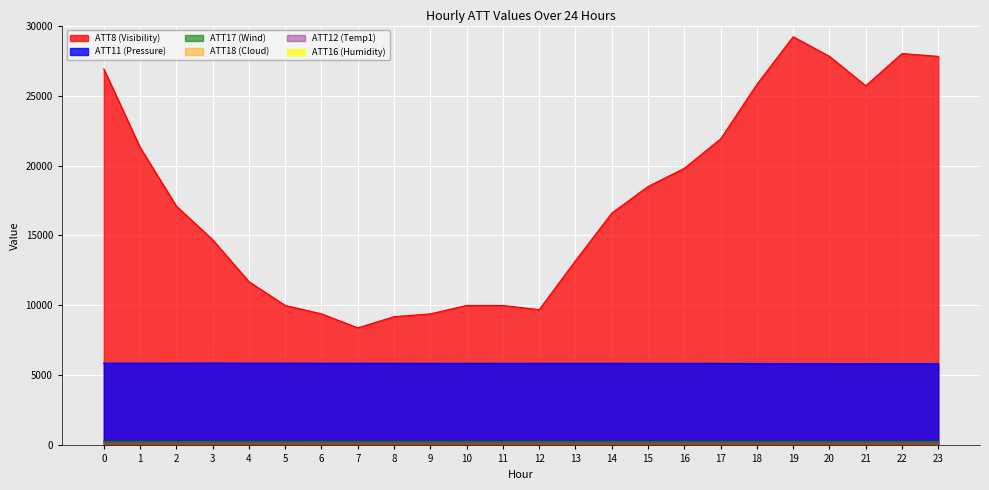

Rank the series by their average value, from lowest to highest.

ATT17 (Wind), ATT11 (Pressure), ATT8 (Visibility)